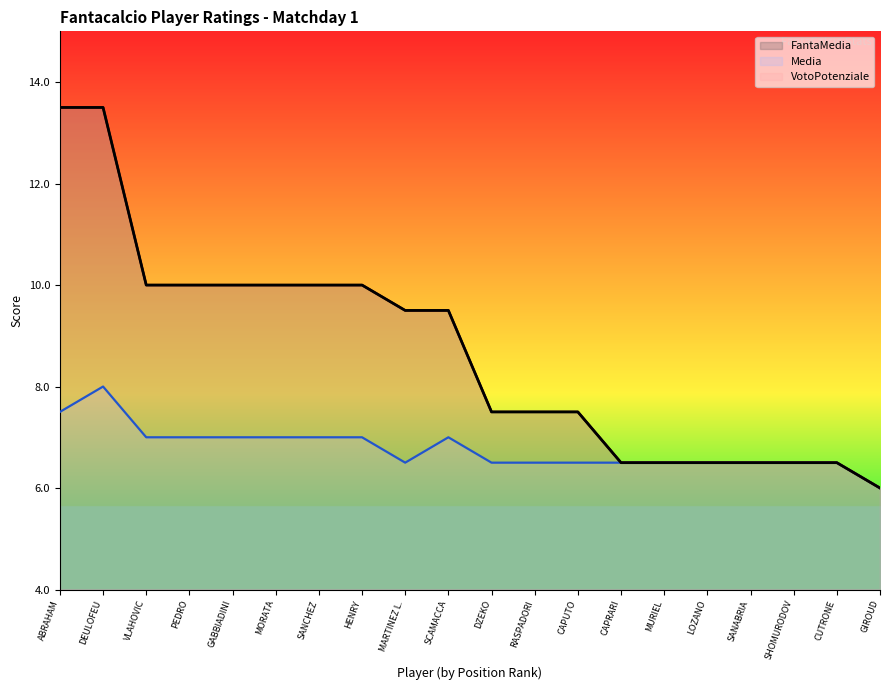

Which series changed the most between GABBIADINI and DZEKO?

FantaMedia